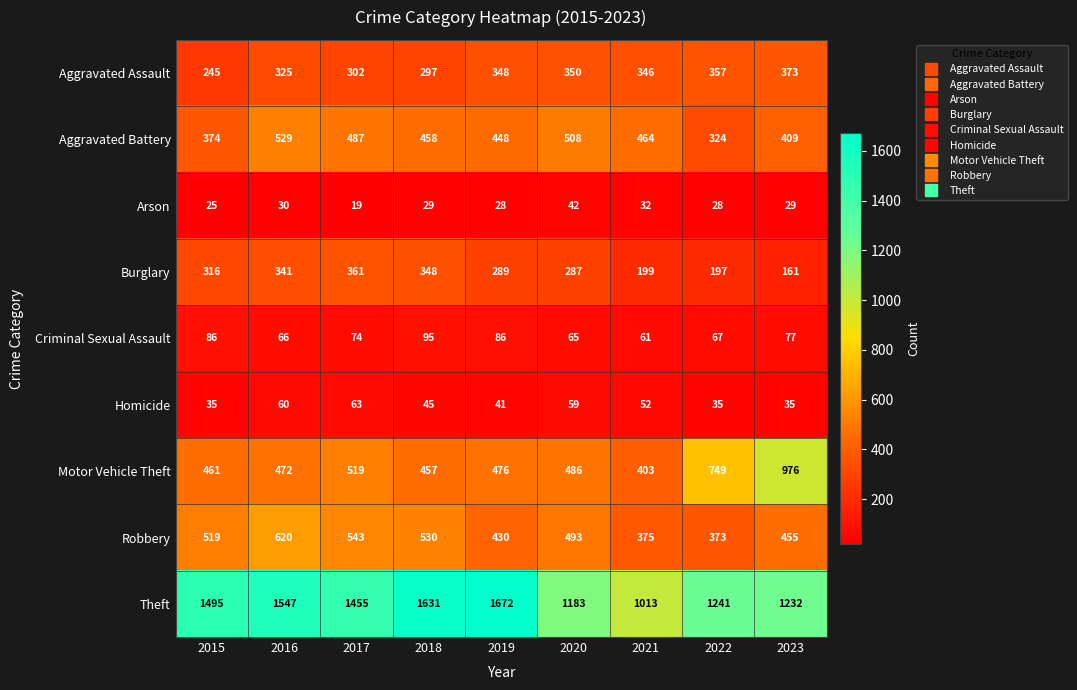

What is the greatest value displayed?

1672